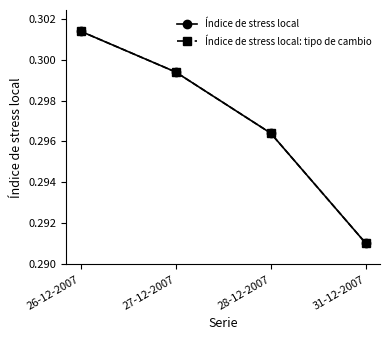

Does the chart have visible grid lines?

No